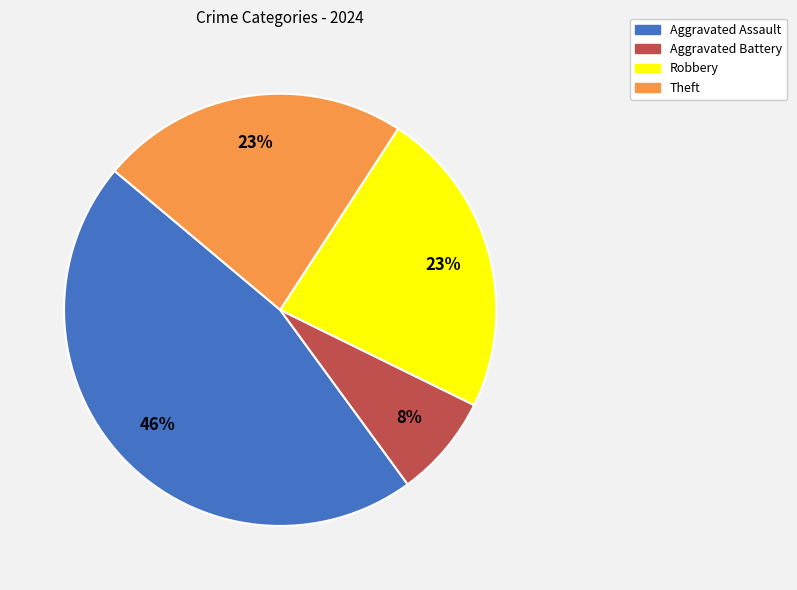

Between Theft and Aggravated Assault, which is larger?

Aggravated Assault